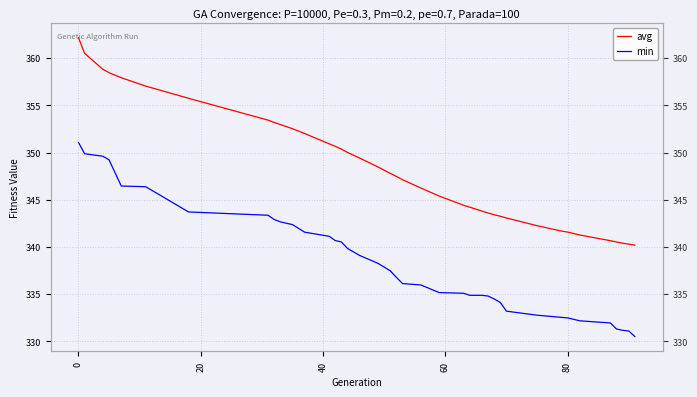

True or false: avg and min intersect in this chart.

False